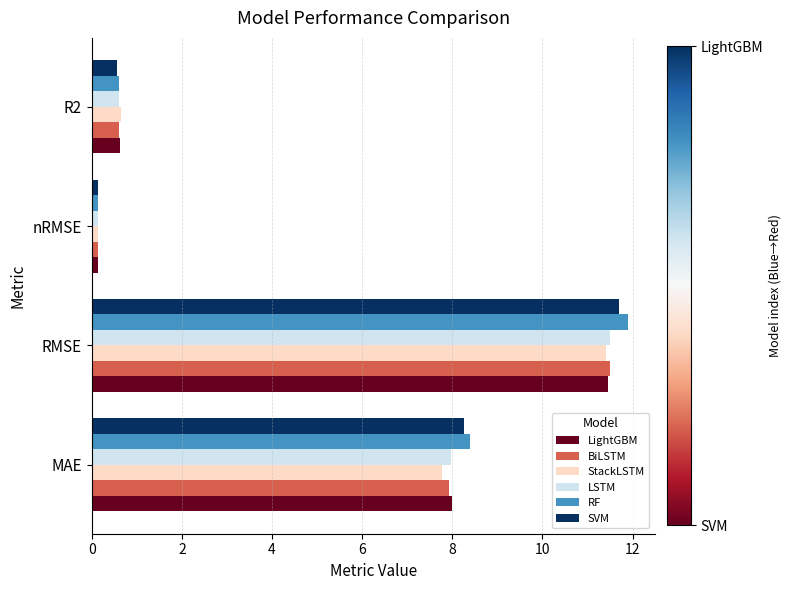

What is the greatest value displayed?

11.9